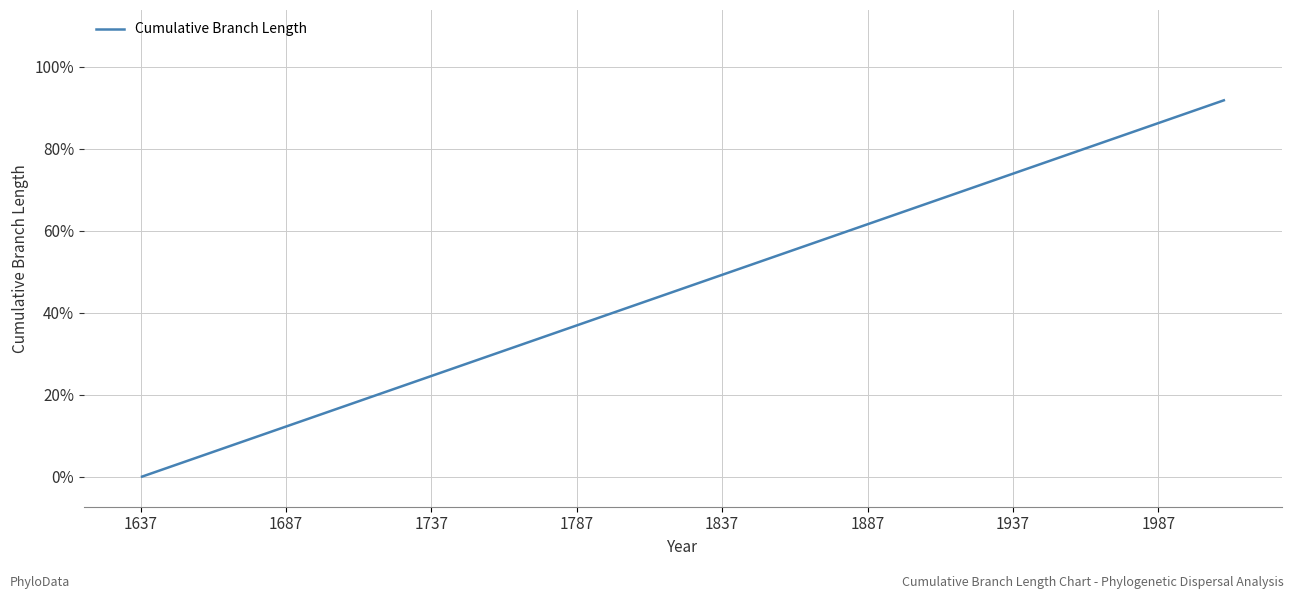

What is the greatest value displayed?

91.8